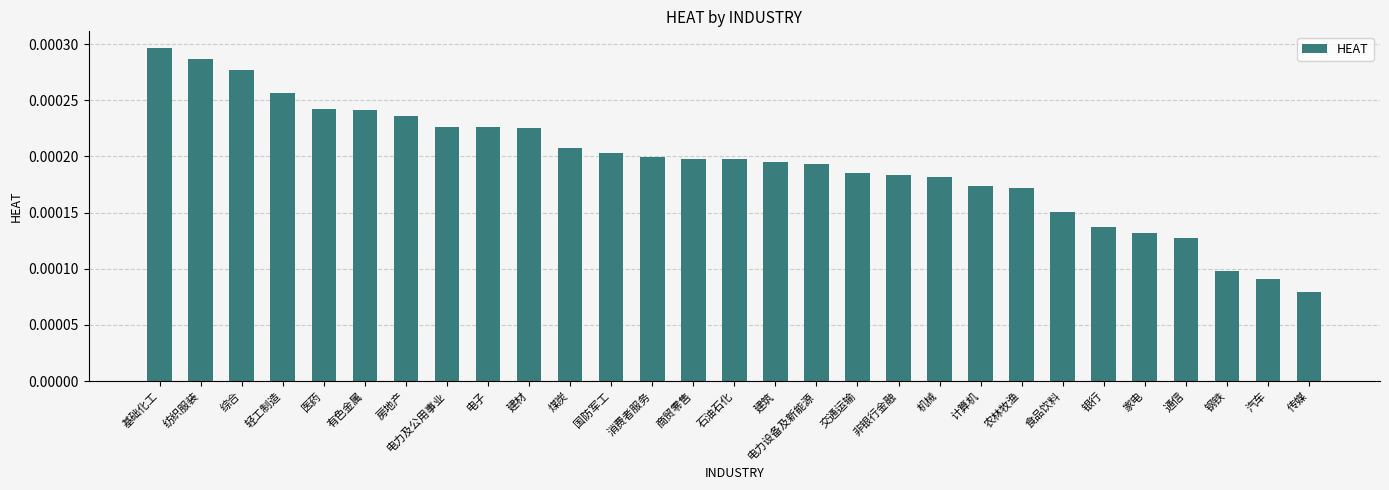

At which category does the chart reach its minimum across all series?

传媒